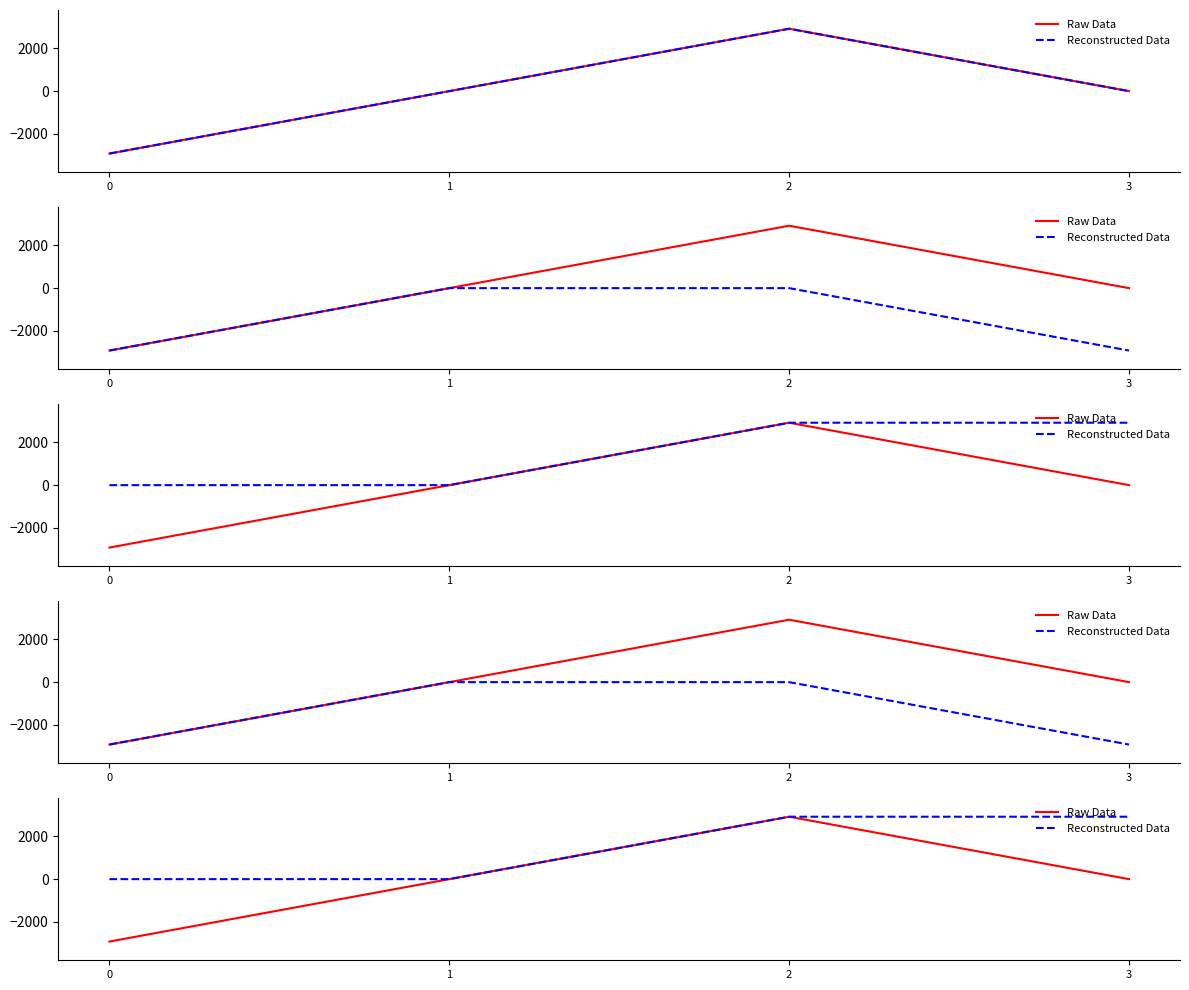

Is the value of Raw Data at 3 greater than the value of Reconstructed Data at 3?

No